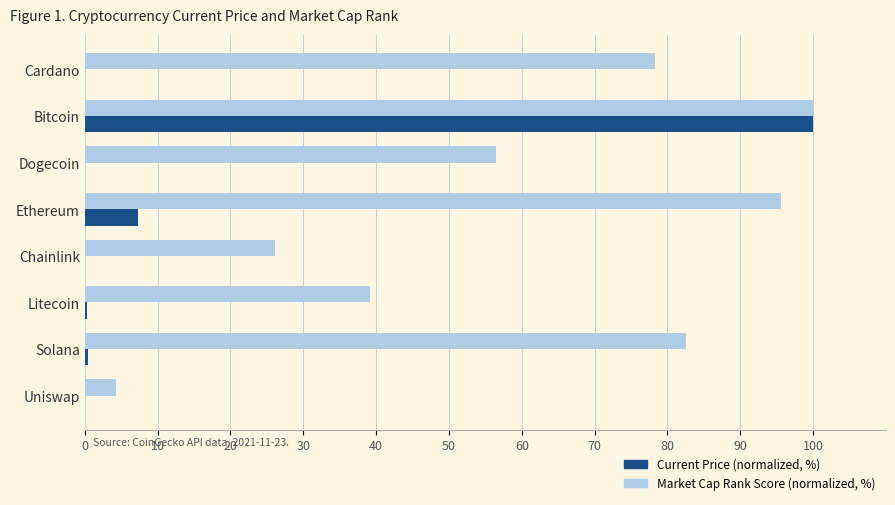

What is the sum of all Current Price (normalized, %) values?

108.2